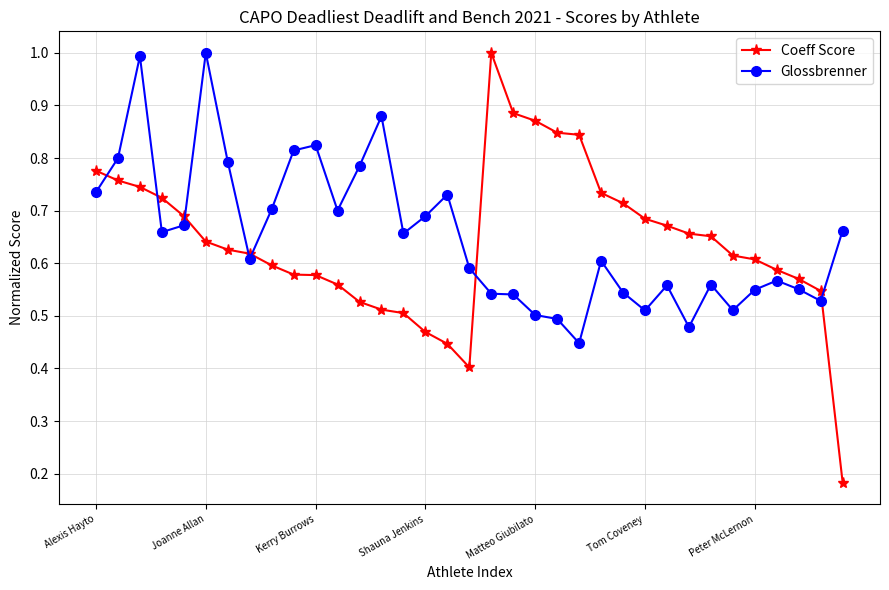

What is the sum of all Glossbrenner values?

22.8